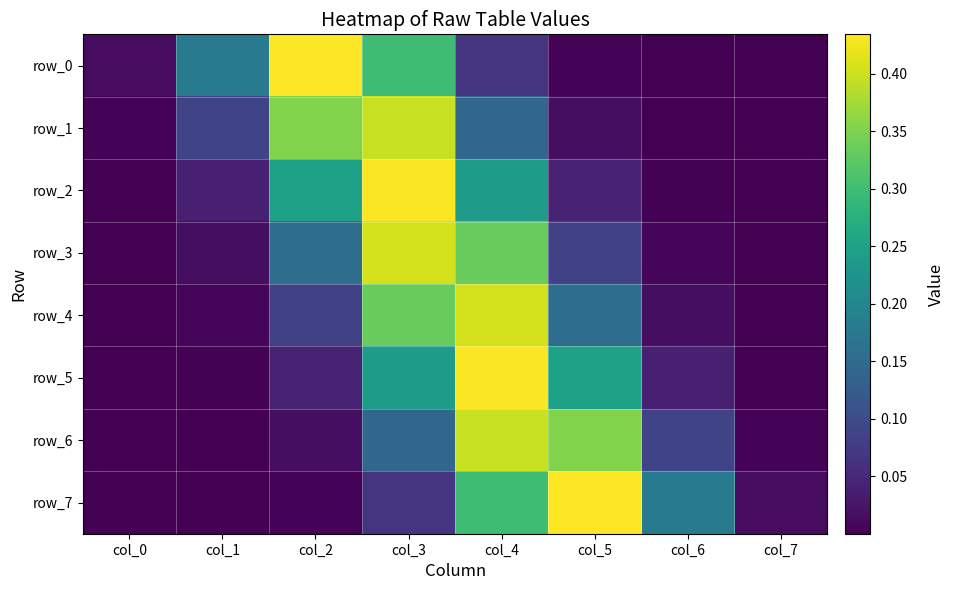

What is the sum of all row_6 values?

1.0